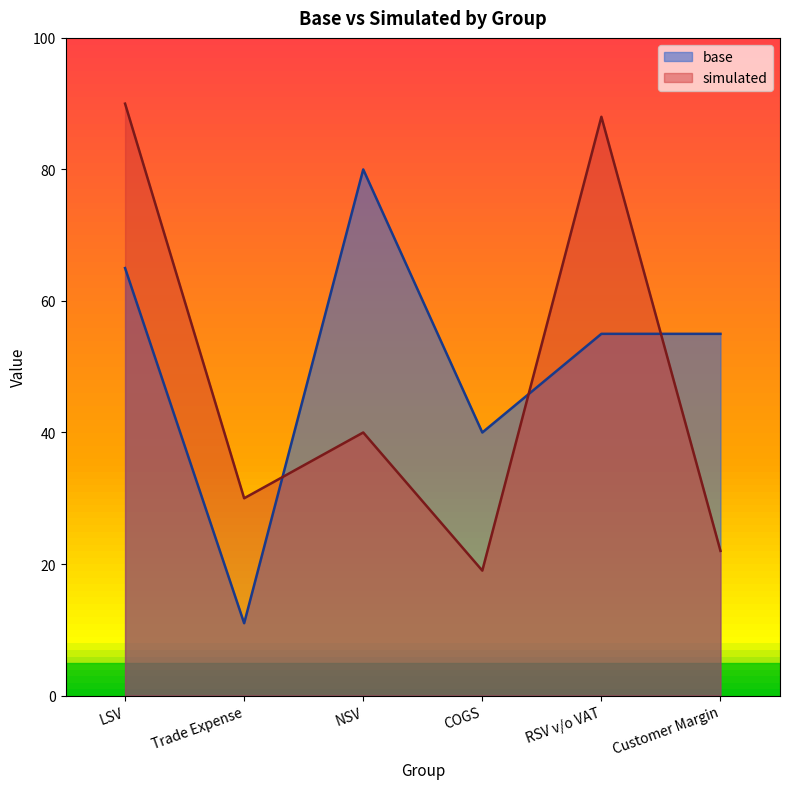

What is the greatest value displayed?

90